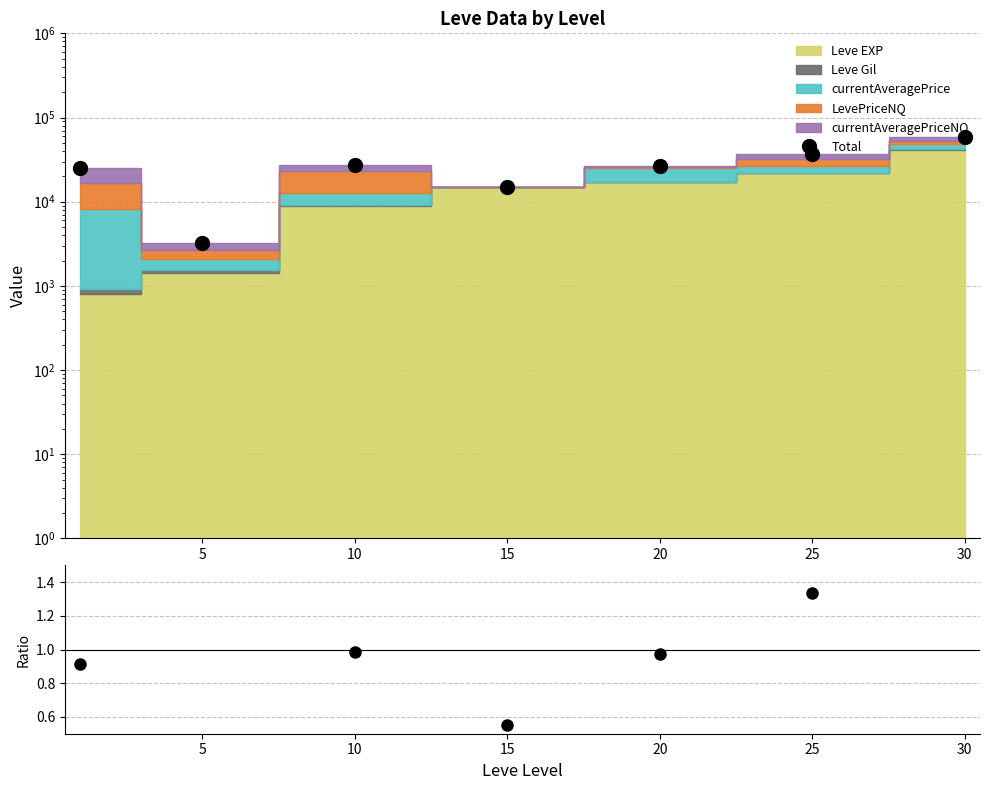

What is the value of the Total point at the 7th from the left?

58104.3